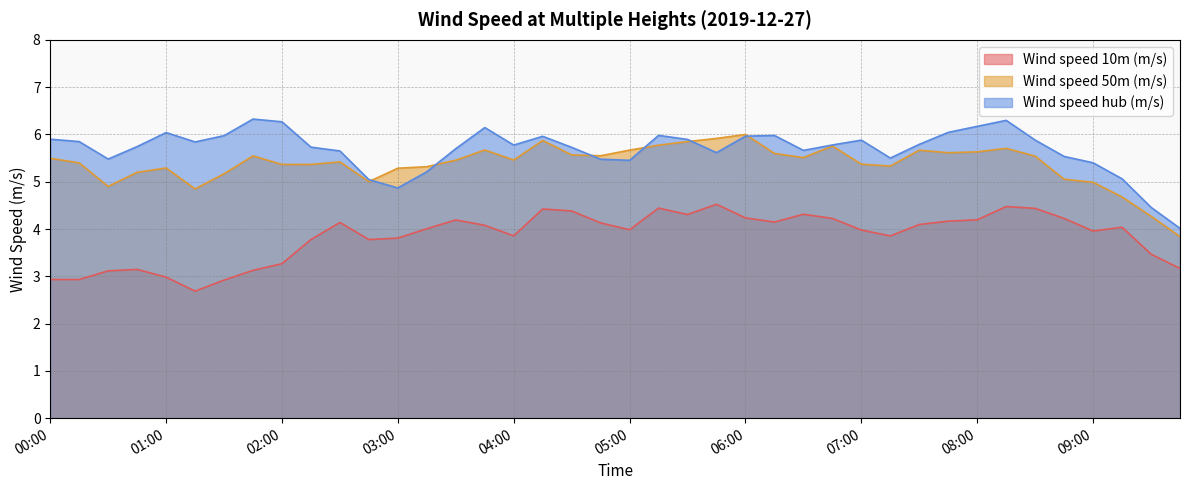

Which series has the largest total across all categories?

Wind speed hub (m/s)